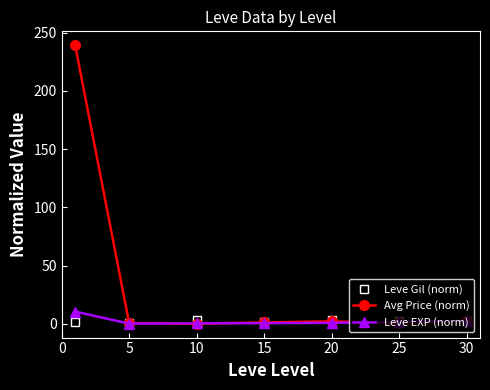

What is the maximum value shown in the chart?

239.1